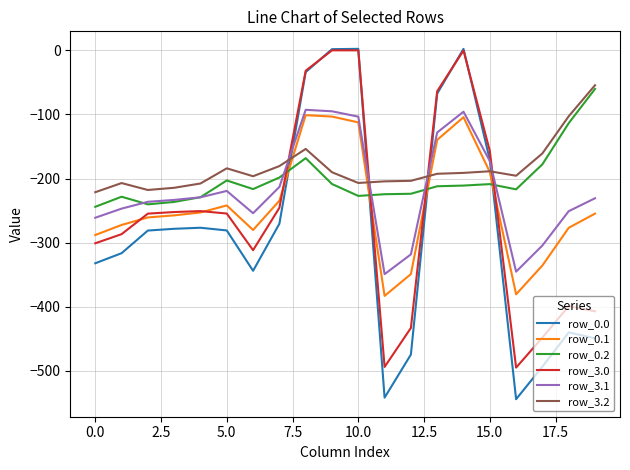

What is the smallest value displayed?

-544.0